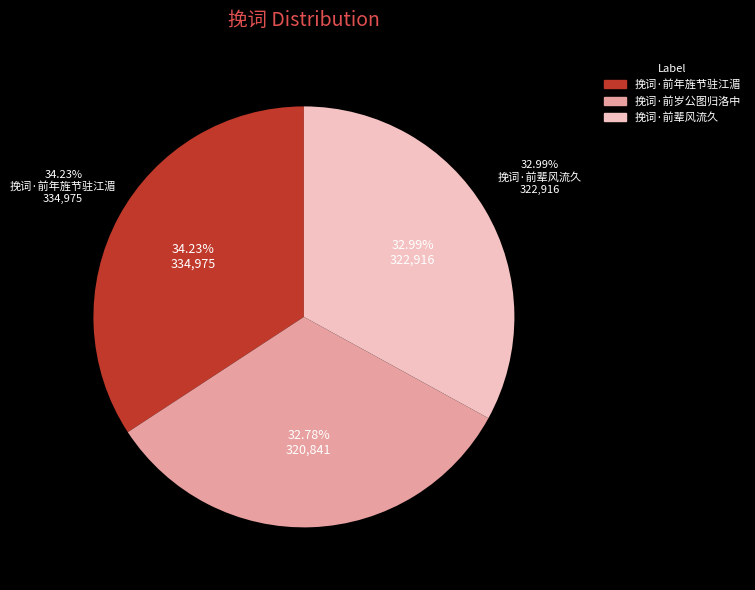

To the nearest percent, what is the difference between the largest and smallest slice percentages?

1%